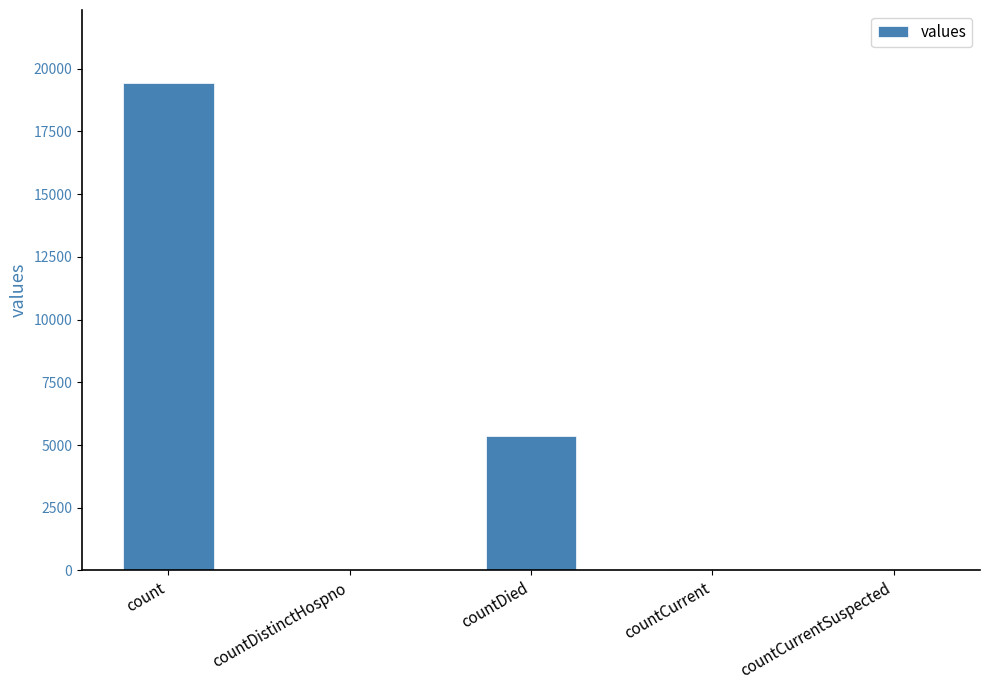

What is the change in value from count to countCurrent?

-19360